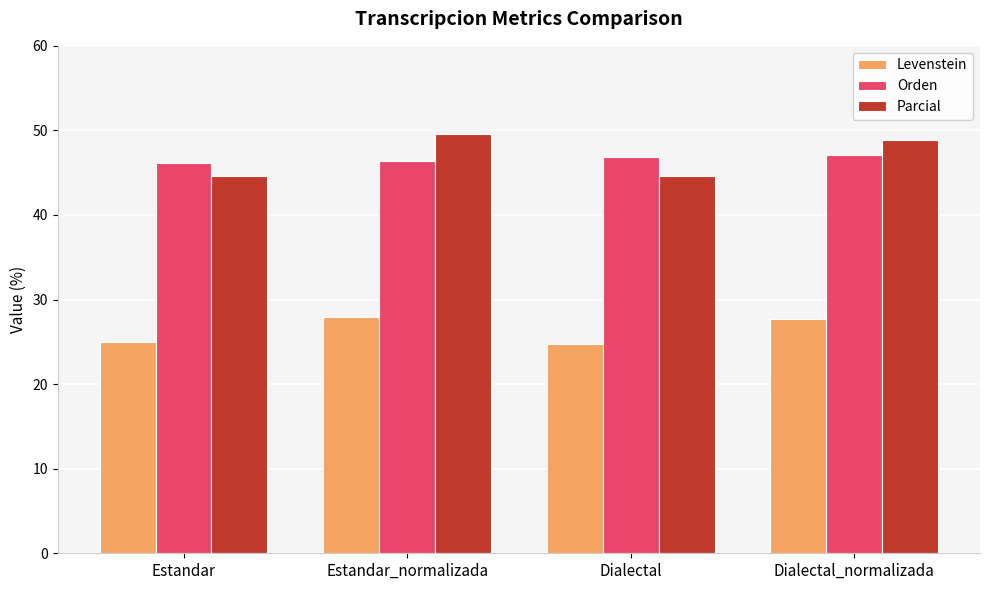

The Orden series shows 47.1 at Dialectal_normalizada. True or false?

True